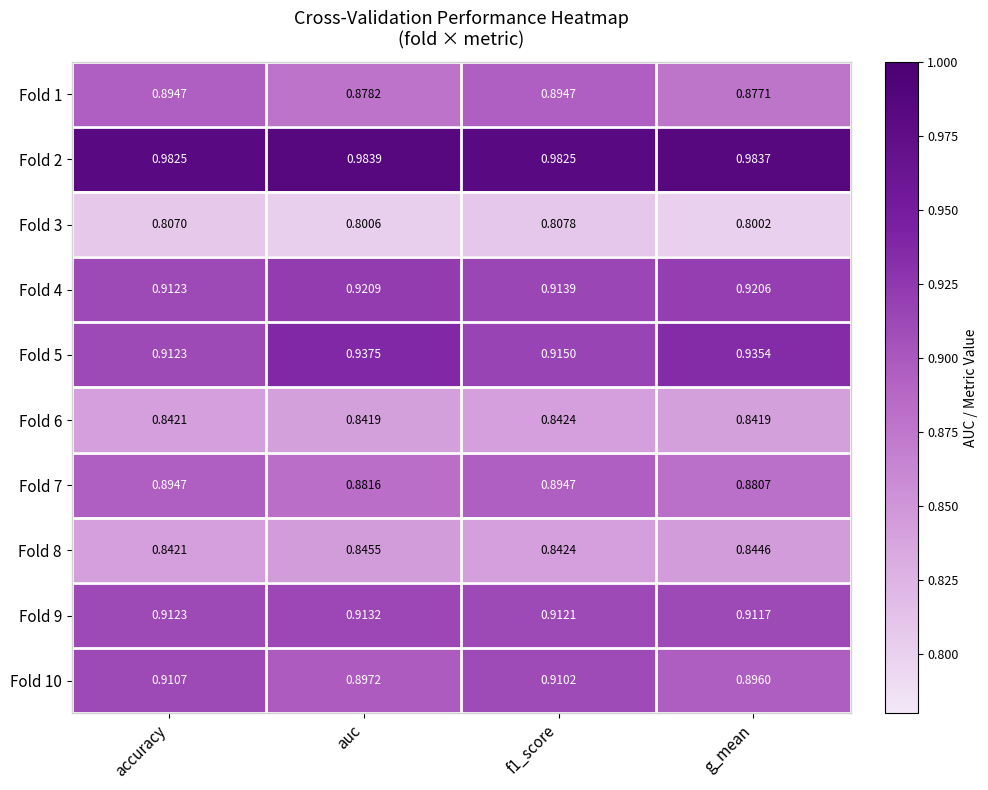

Which category has the lowest value in the Fold 1 series?

g_mean